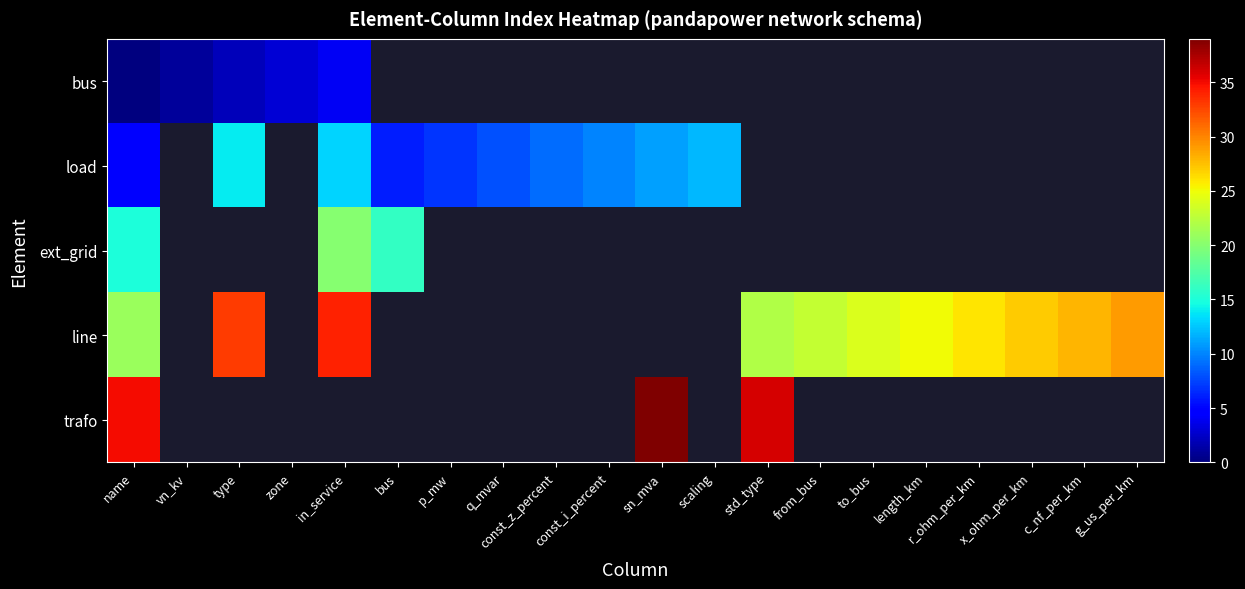

Between name and const_z_percent, which series saw the biggest shift?

load